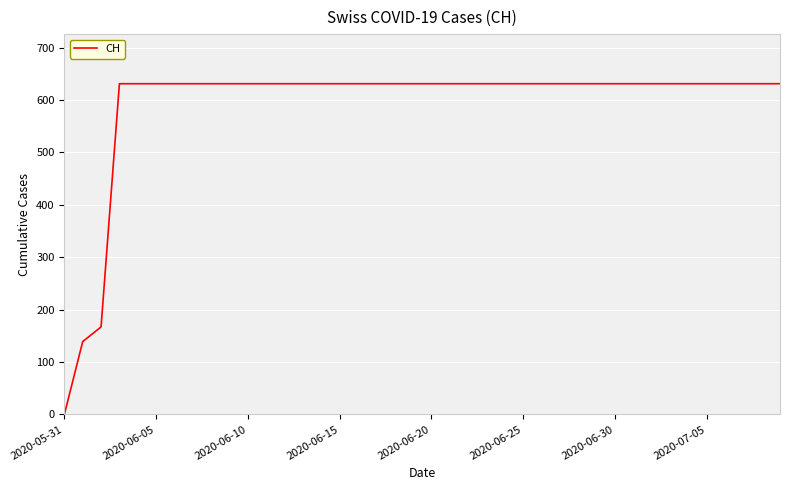

What is the maximum value shown in the chart?

631